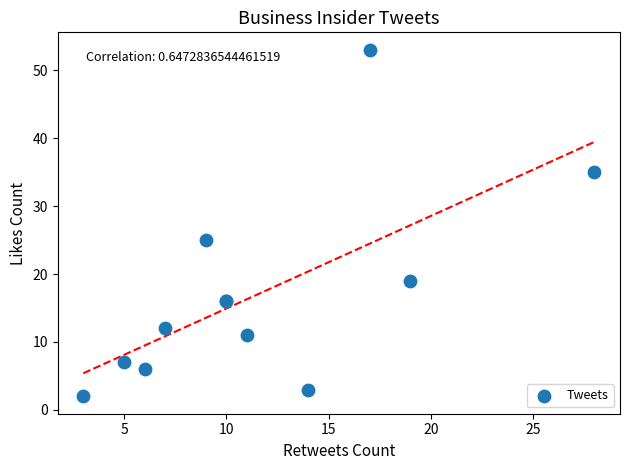

What Y value in the scatter plot is closest to 27?

25